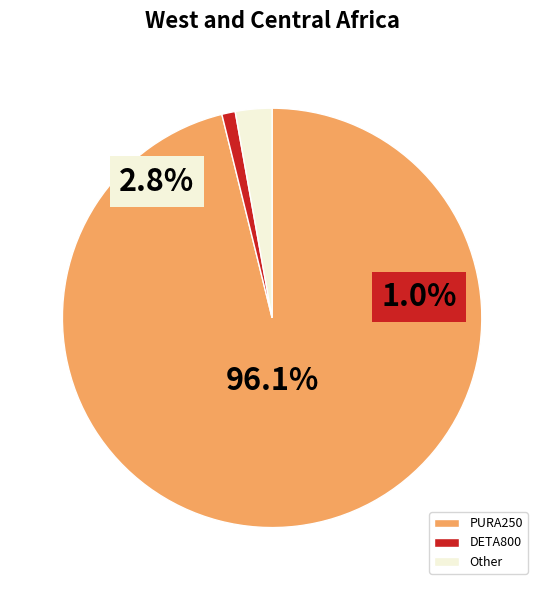

Which category has the biggest portion of the pie?

PURA250